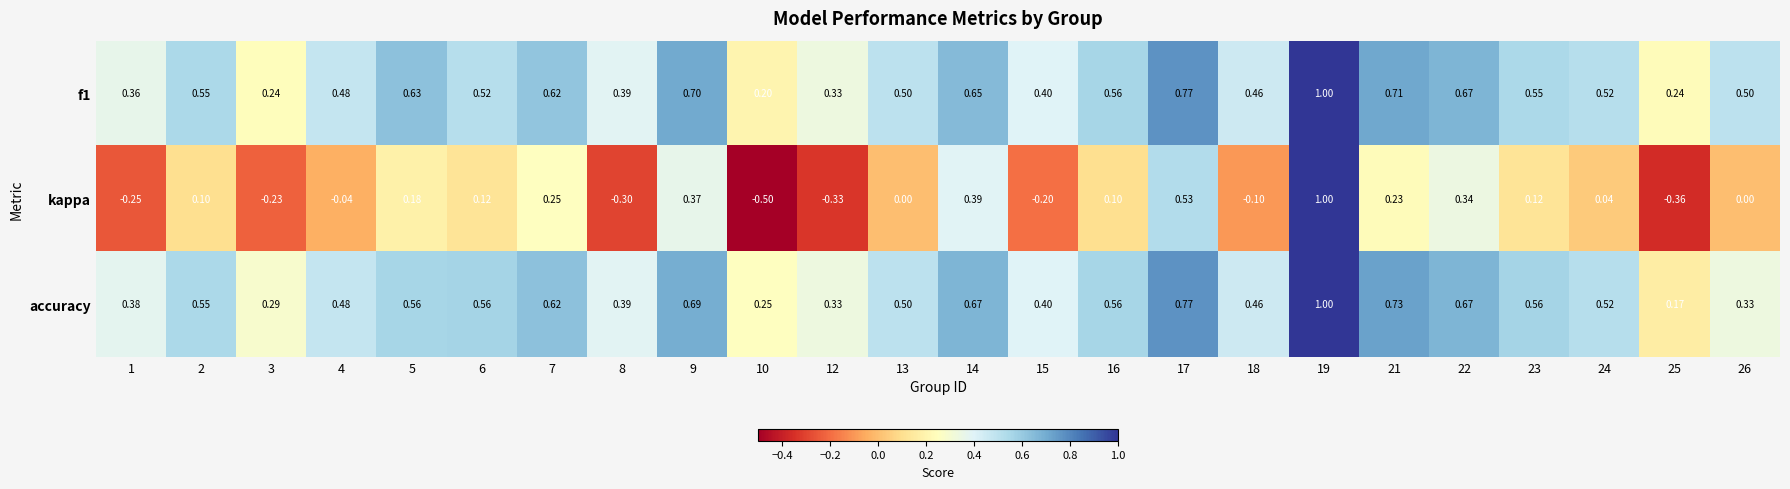

Which series has the widest spread of values?

kappa